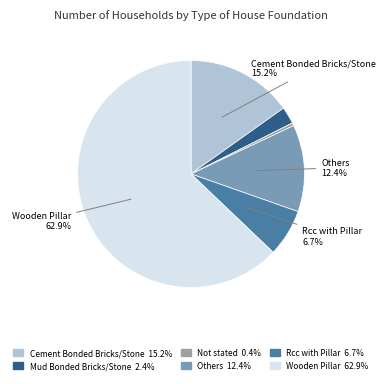

Which has a higher value, Cement Bonded Bricks/Stone or Mud Bonded Bricks/Stone?

Cement Bonded Bricks/Stone